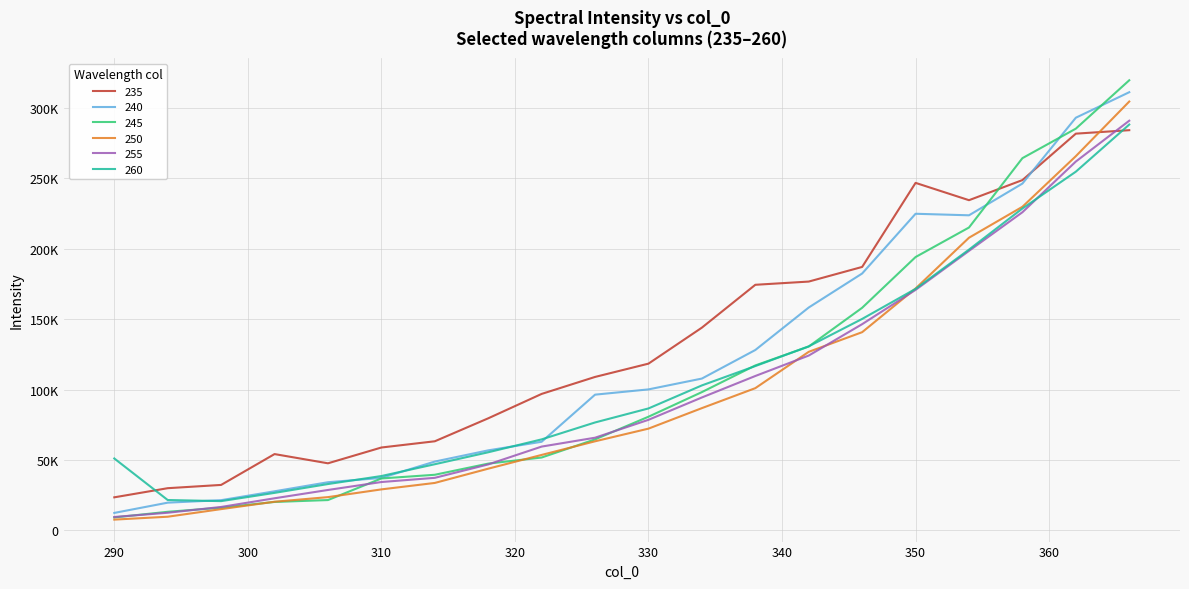

What is the difference between the second highest and second lowest values in the 240 series?

273098.9